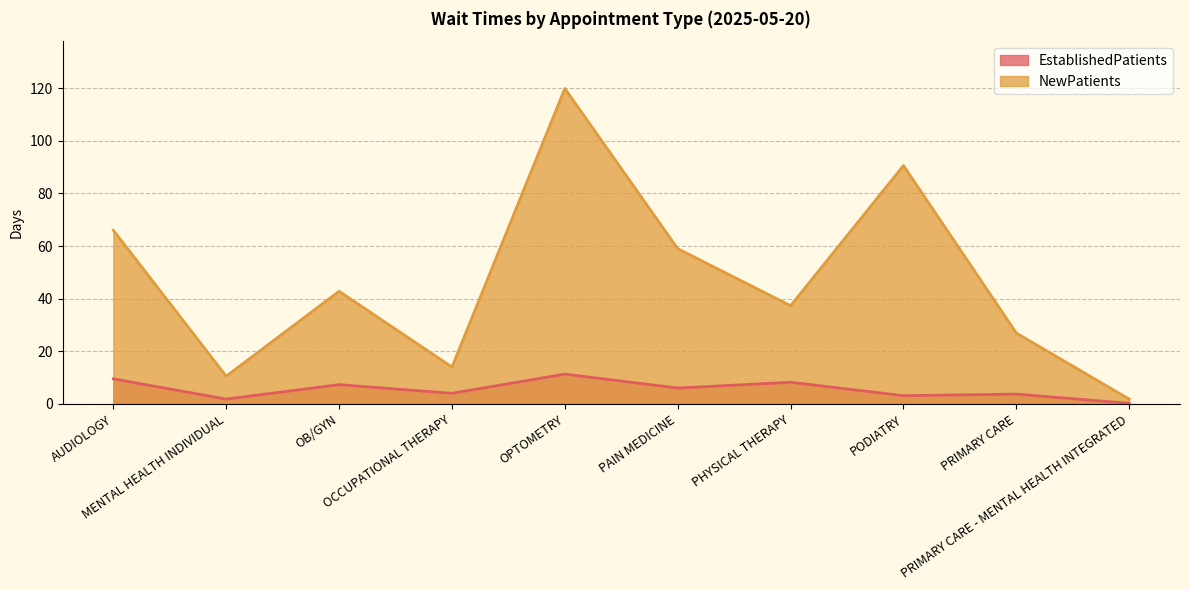

List the series in order of their peak value, lowest first.

EstablishedPatients, NewPatients